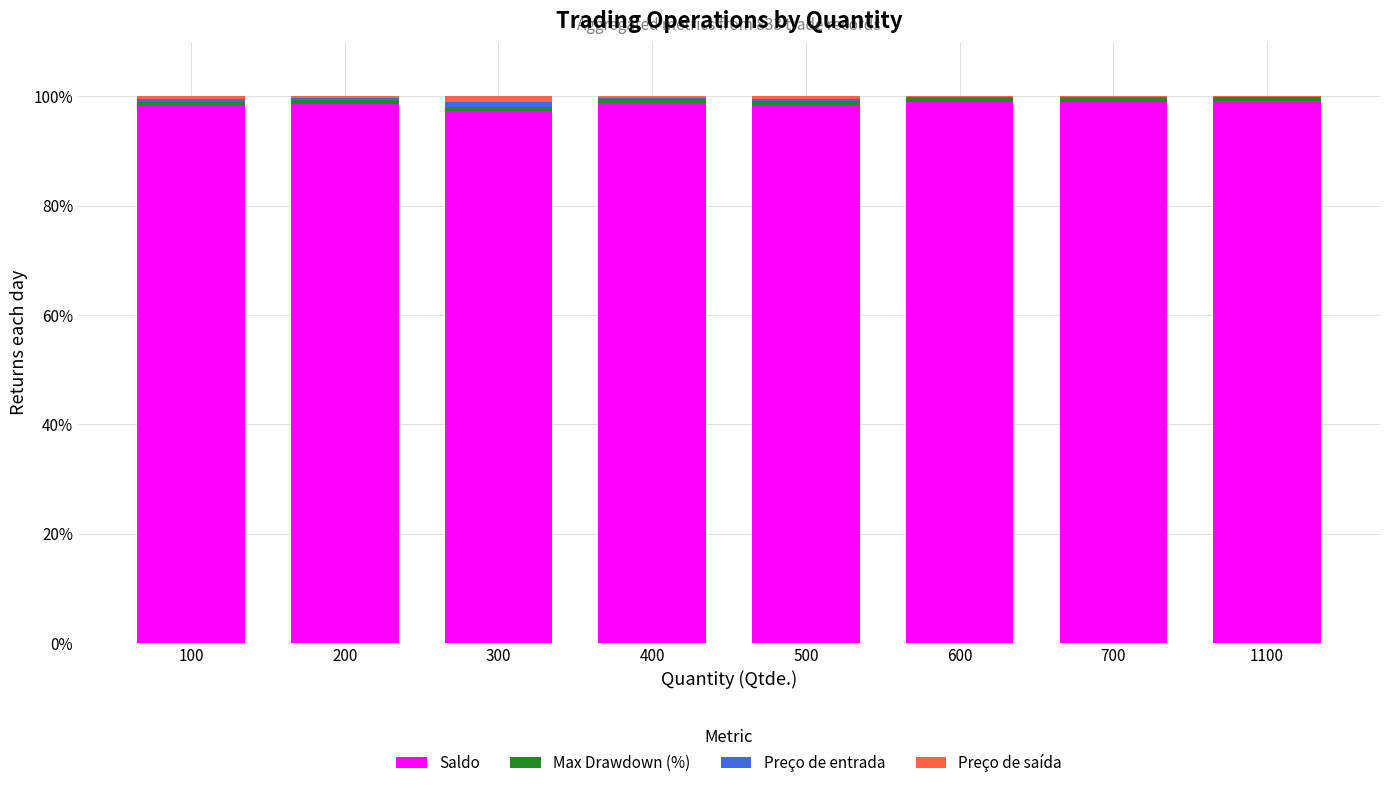

Does the chart contain stacked bars?

Yes